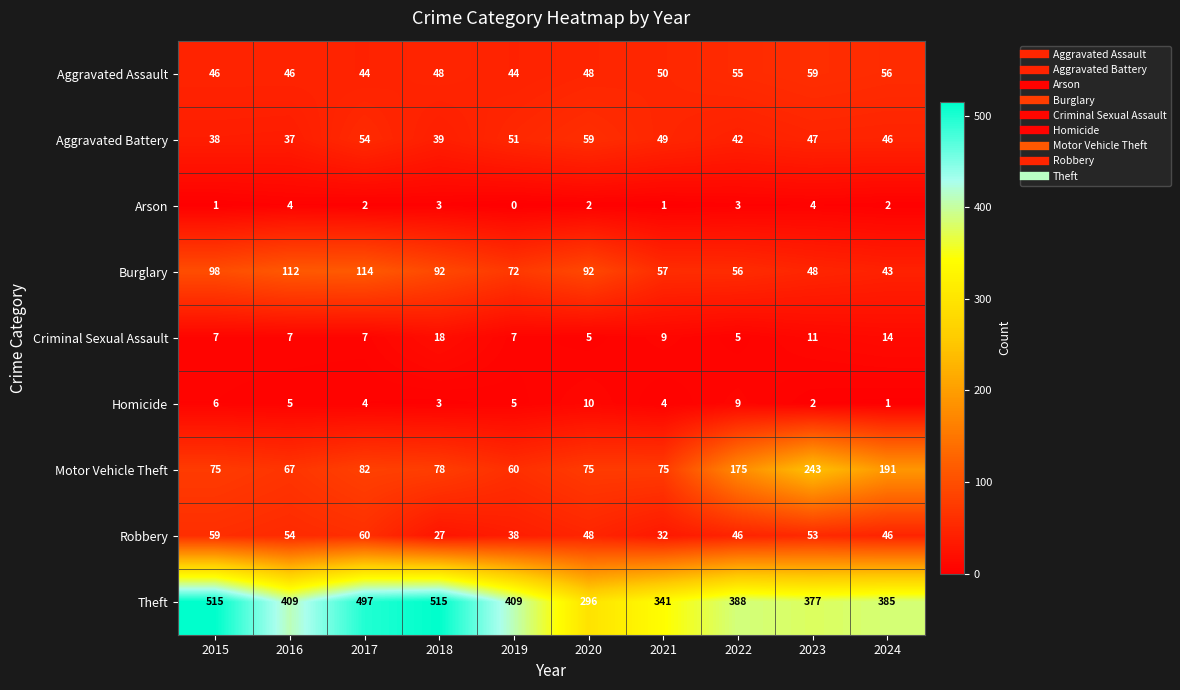

True or false: Aggravated Battery has a value of 46 at 2024.

True